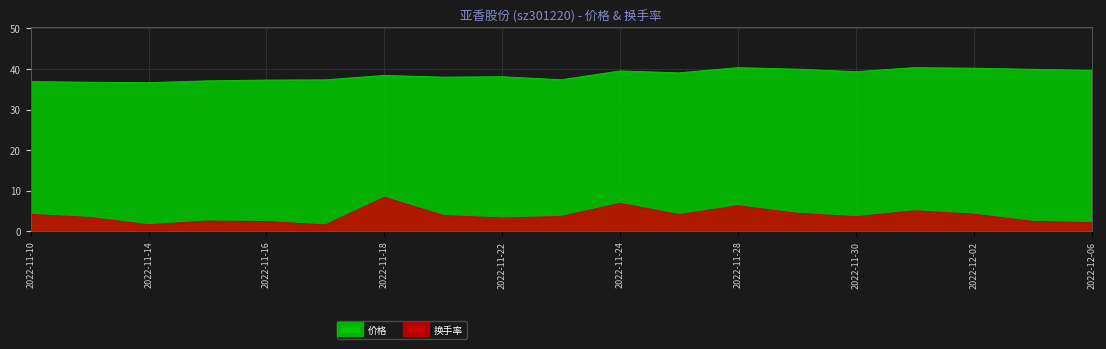

What is the difference between the maximum and minimum values in the 价格 series?

3.7